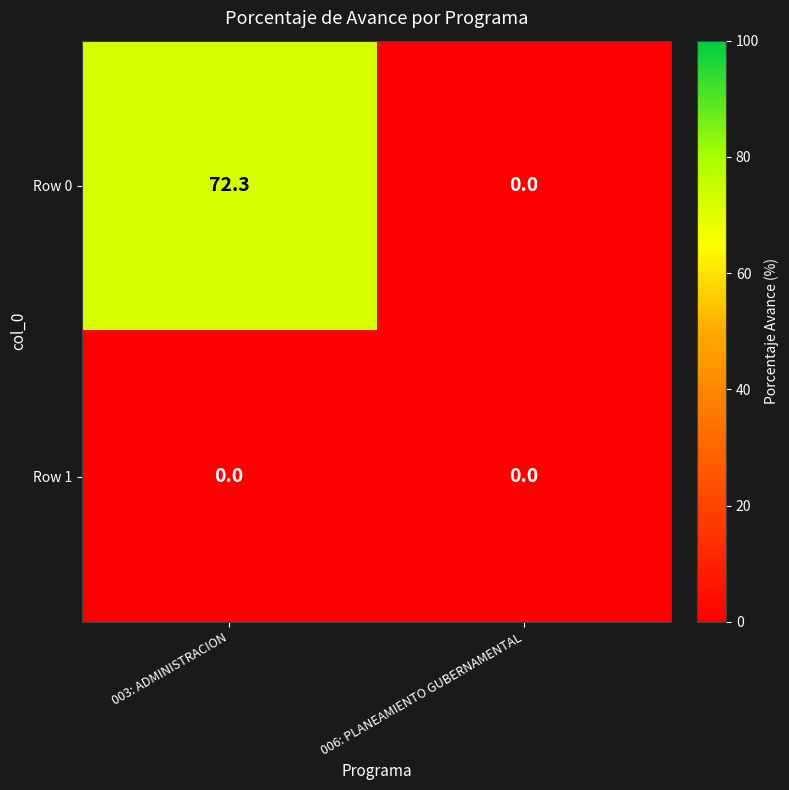

Which series has the largest total across all categories?

Row 0